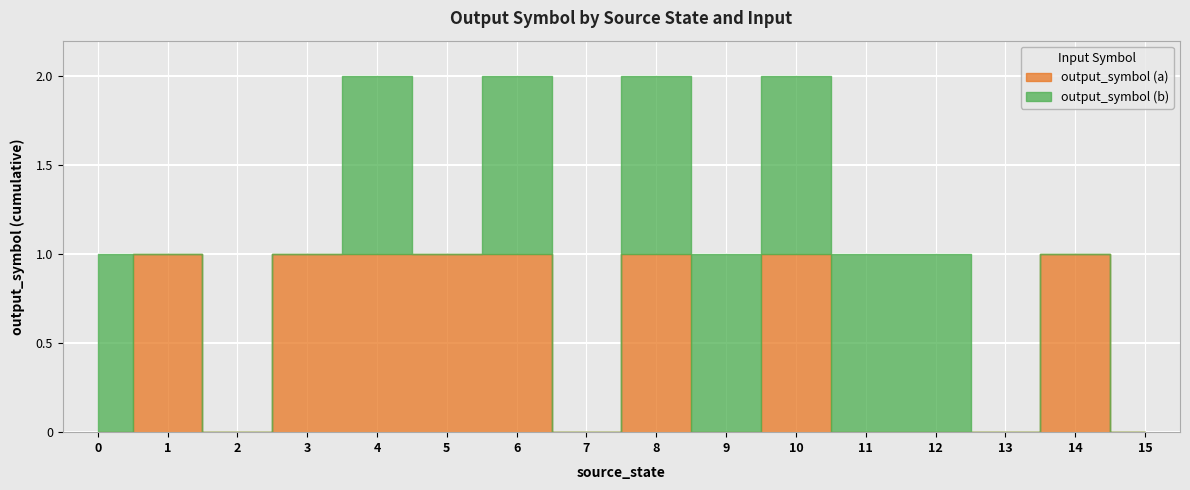

In output_symbol (a), how many points are lower than both neighbors (excluding endpoints)?

3